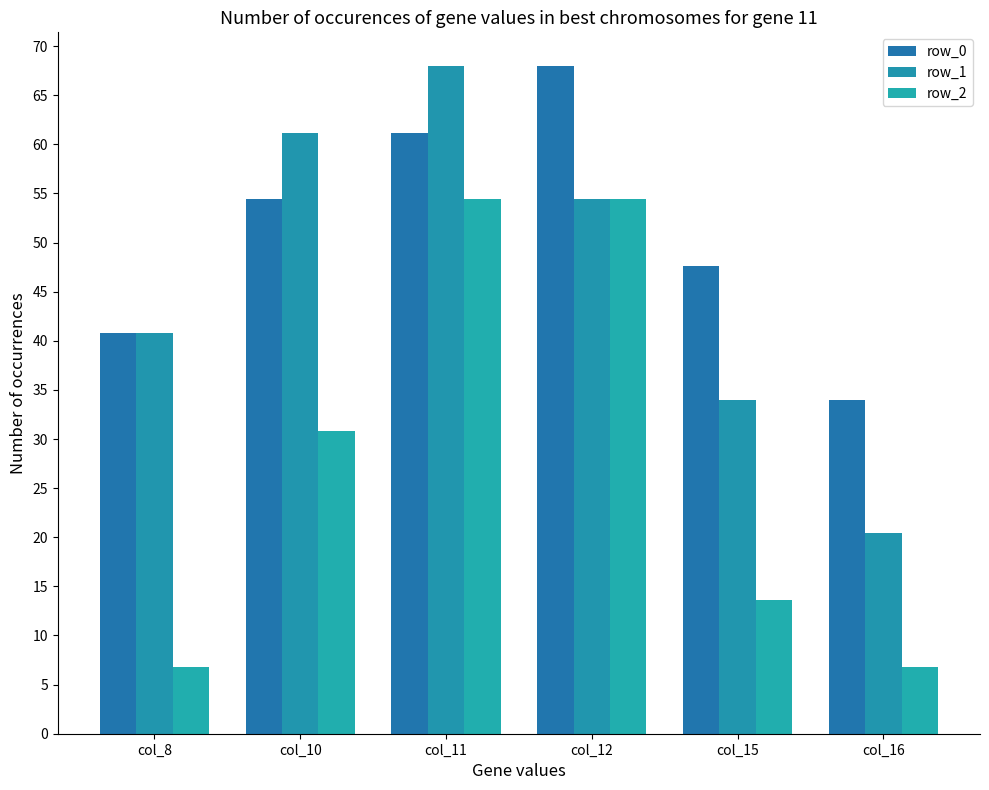

What is the approximate value of row_0 at col_15?

47.6